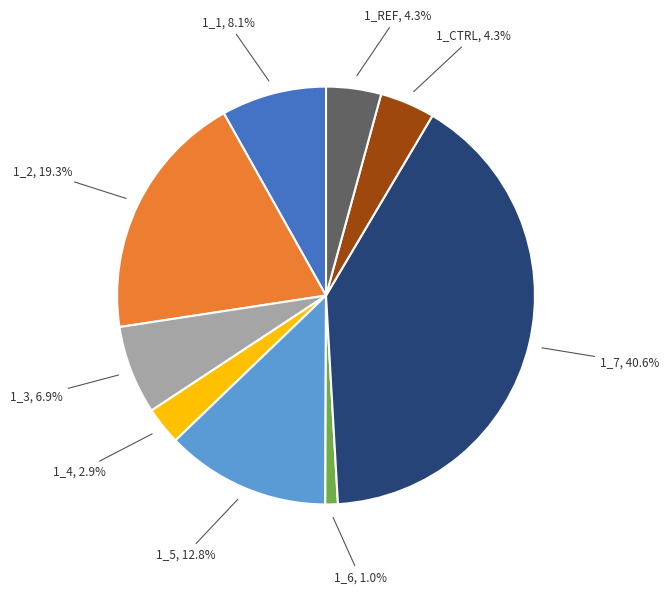

Is there any slice that represents more than half of the pie?

No